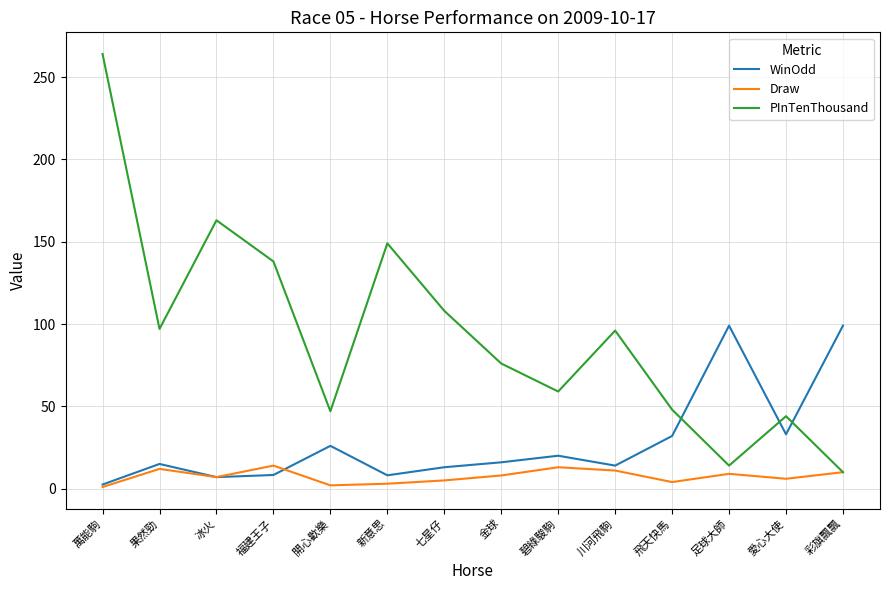

What is the difference between the highest and lowest values at 冰火?

156.0